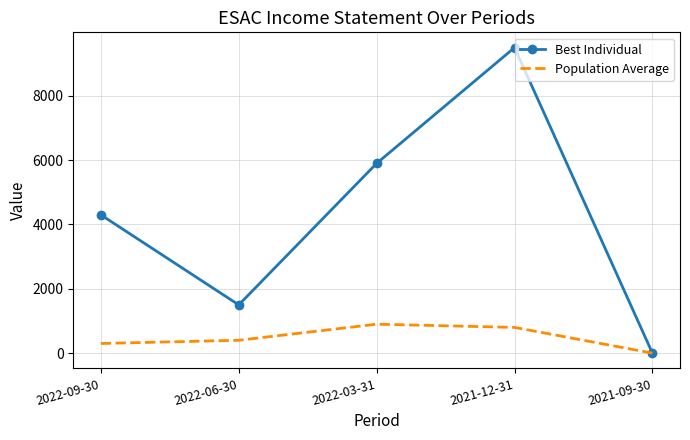

Which series has the largest total across all categories?

Best Individual